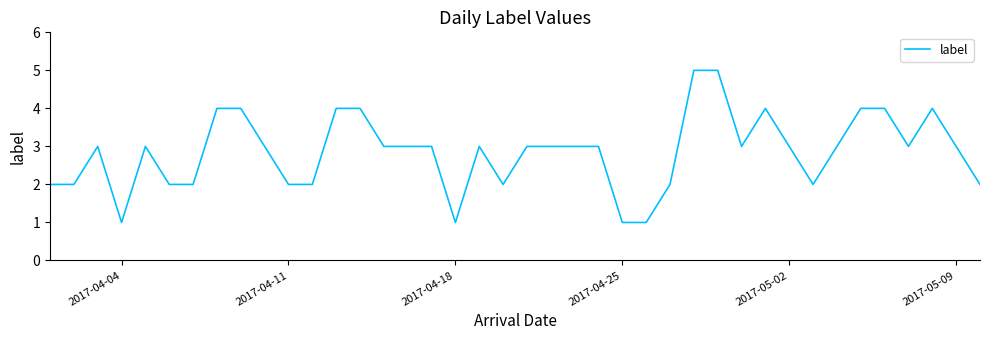

What is the difference between the maximum and minimum values?

4